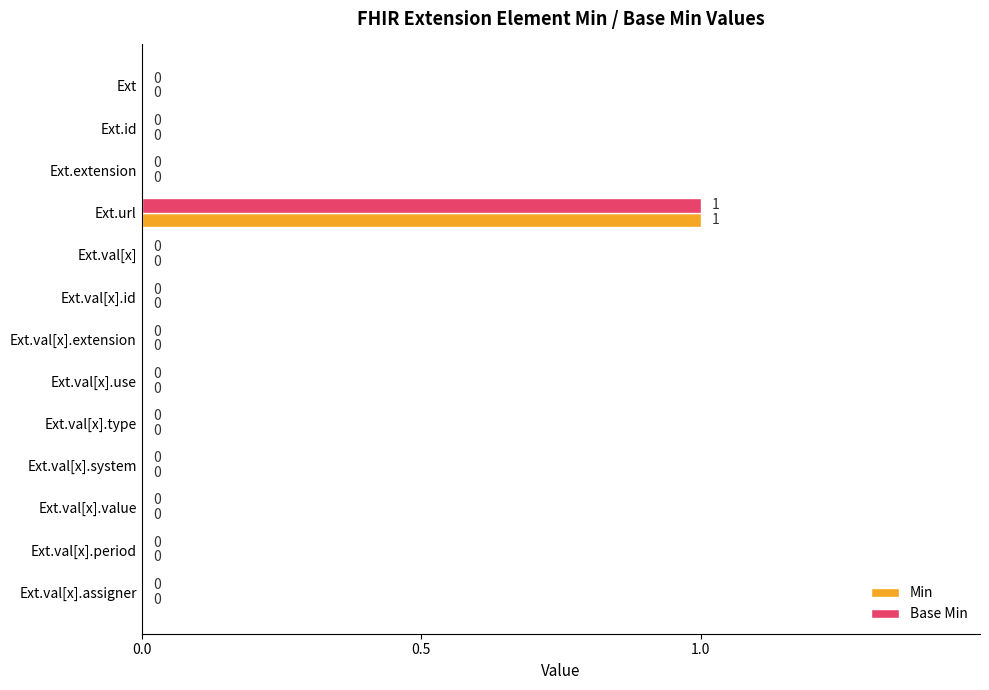

At which category is the sum across all series the highest?

Ext.url